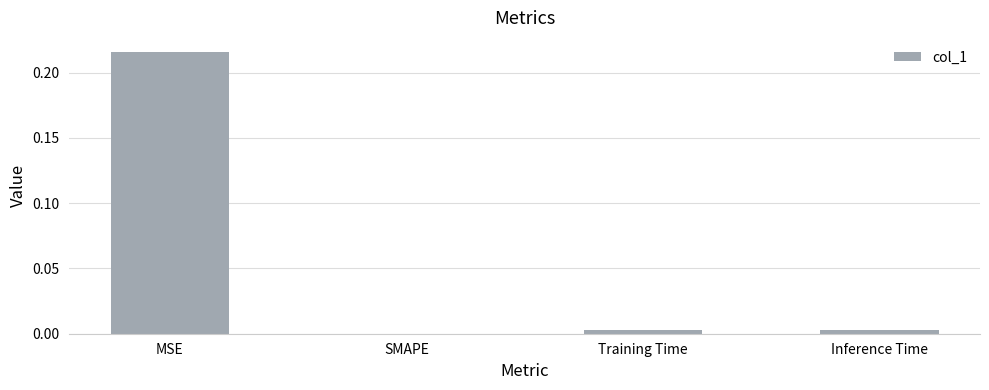

The chart shows a value of -0.2 at SMAPE. True or false?

False